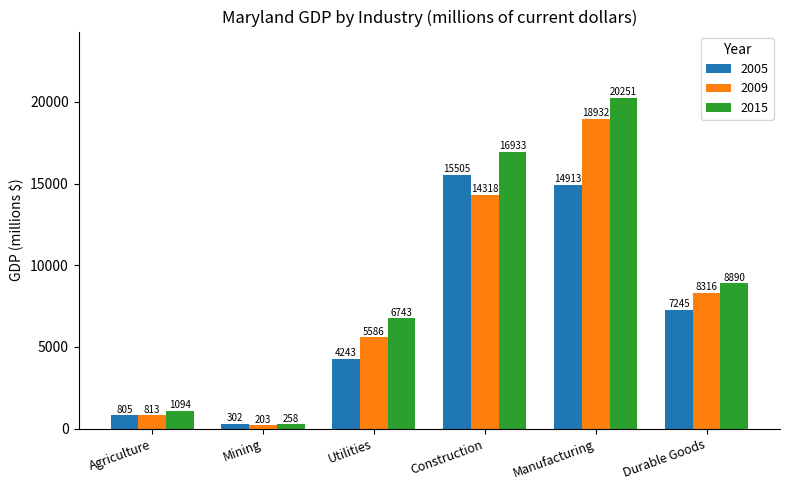

Which series has the largest total across all categories?

2015